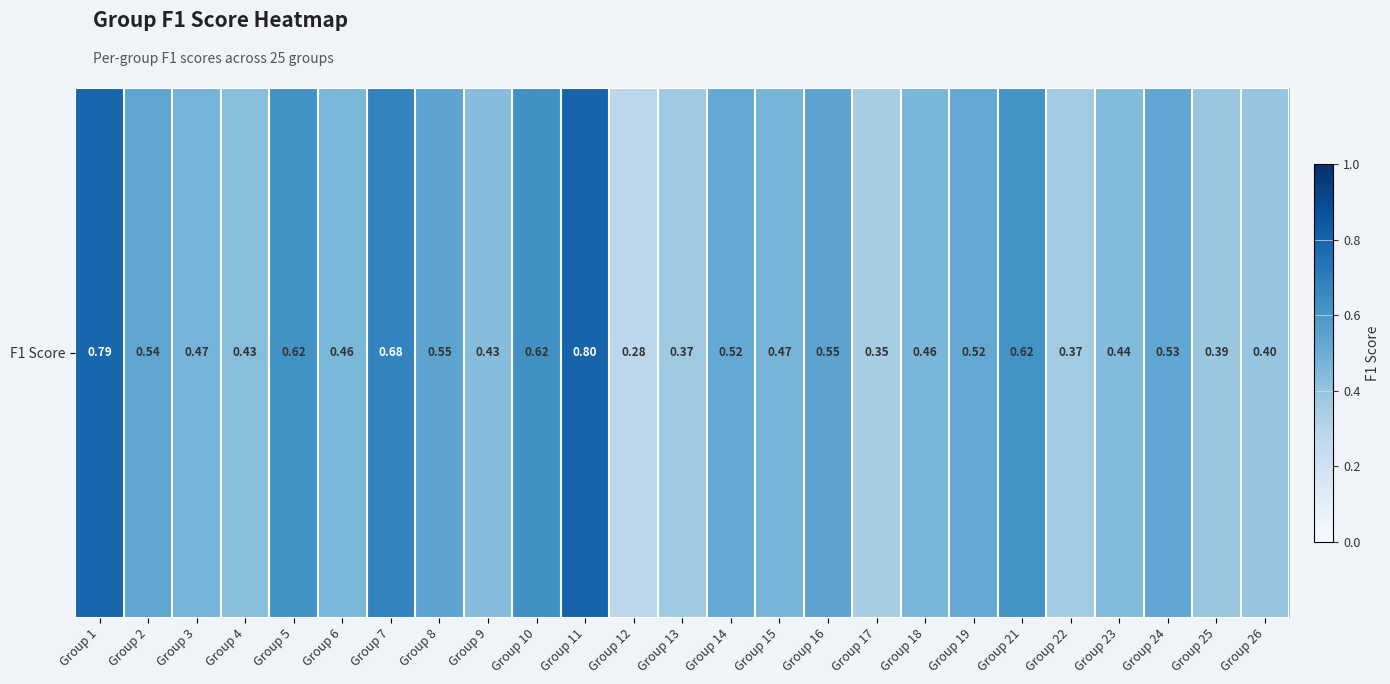

Rank the categories by value from highest to lowest.

Group 11, Group 1, Group 7, Group 10, Group 5, Group 21, Group 16, Group 8, Group 2, Group 24, Group 19, Group 14, Group 3, Group 15, Group 18, Group 6, Group 23, Group 9, Group 4, Group 26, Group 25, Group 13, Group 22, Group 17, Group 12